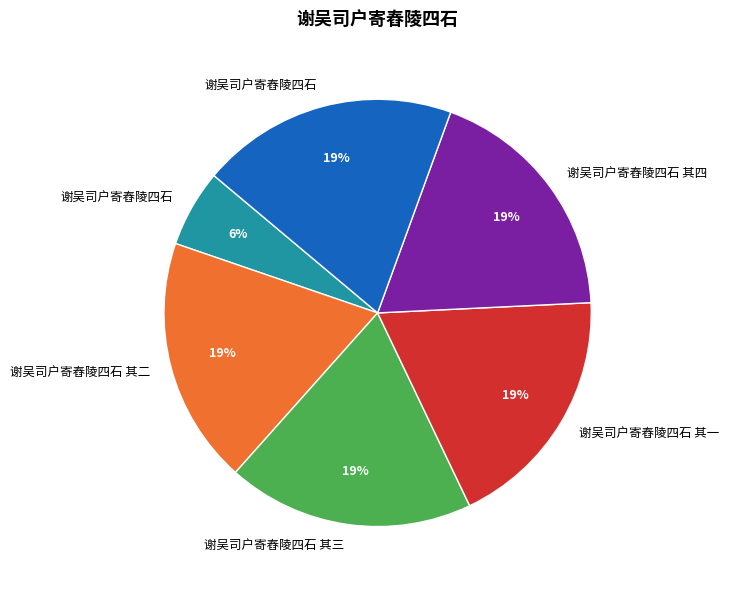

Is there any slice that represents more than half of the pie?

No